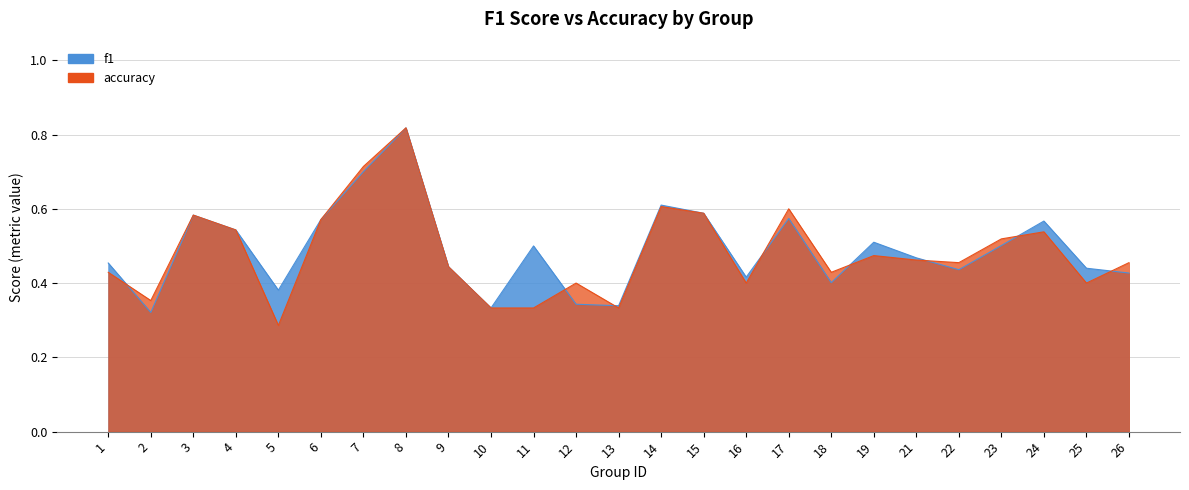

At which category is the sum across all series the highest?

8